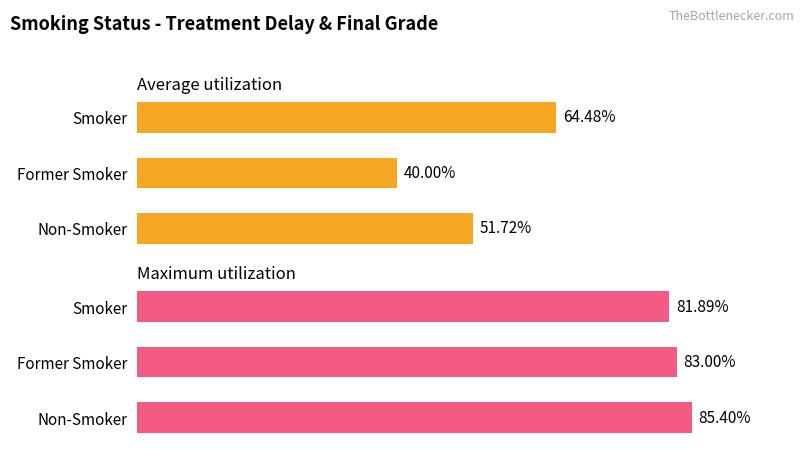

How many series are shown in this chart?

2